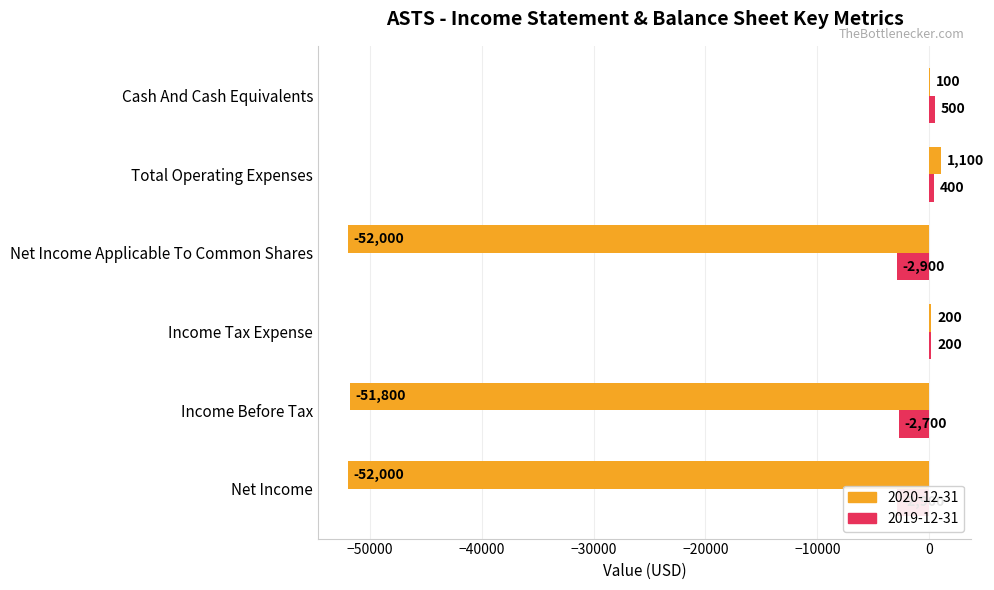

How many bars are there in total?

12